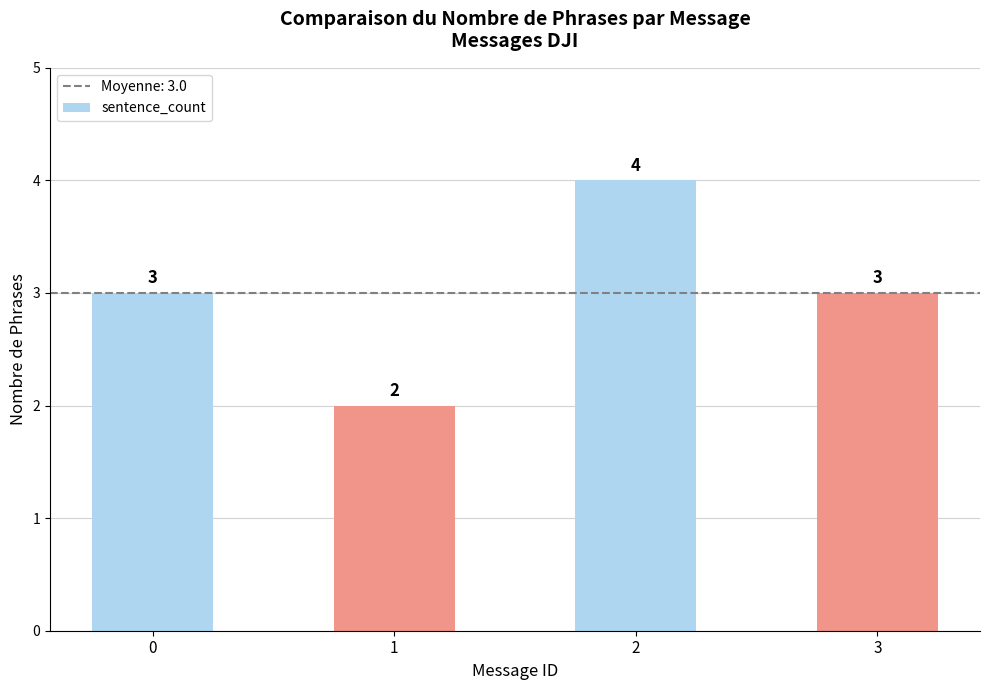

What is the ratio of the value at 2 to the value at 0?

1.3